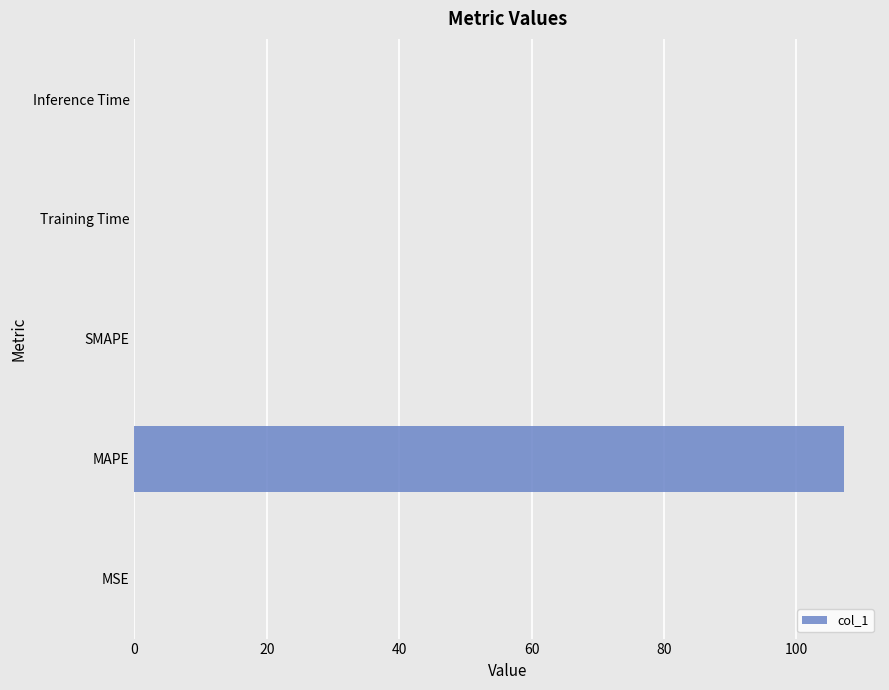

Count the number of categories in the chart.

5